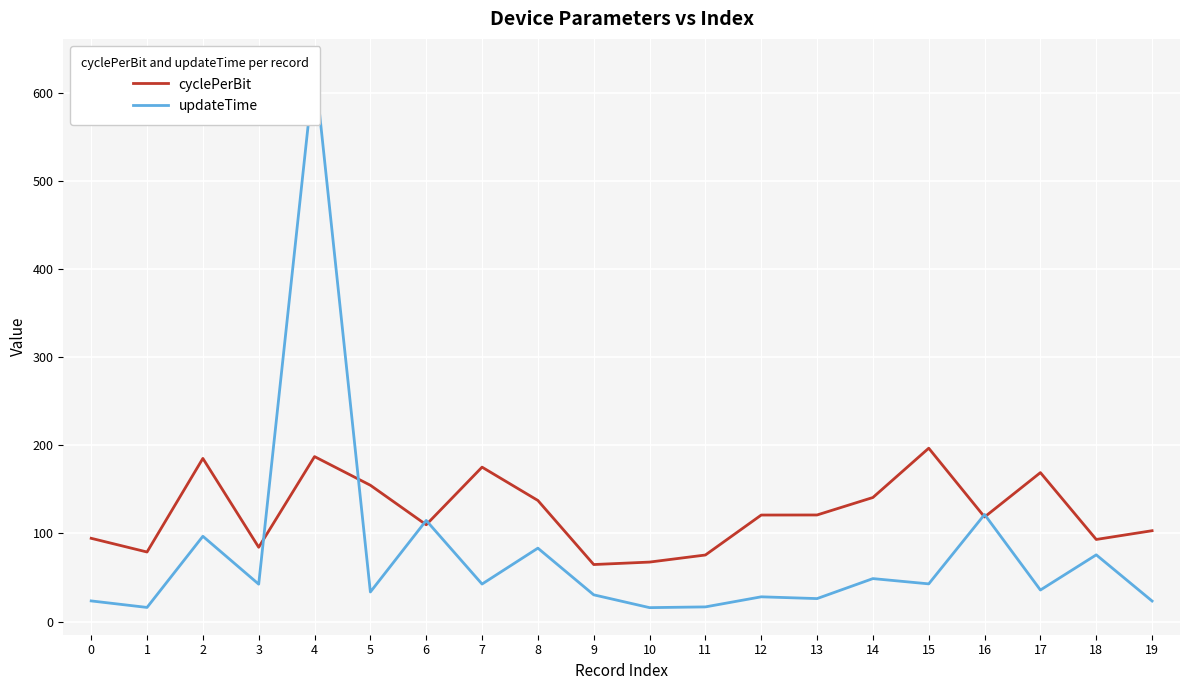

What is the value of the cyclePerBit point at the 20th from the left?

103.1